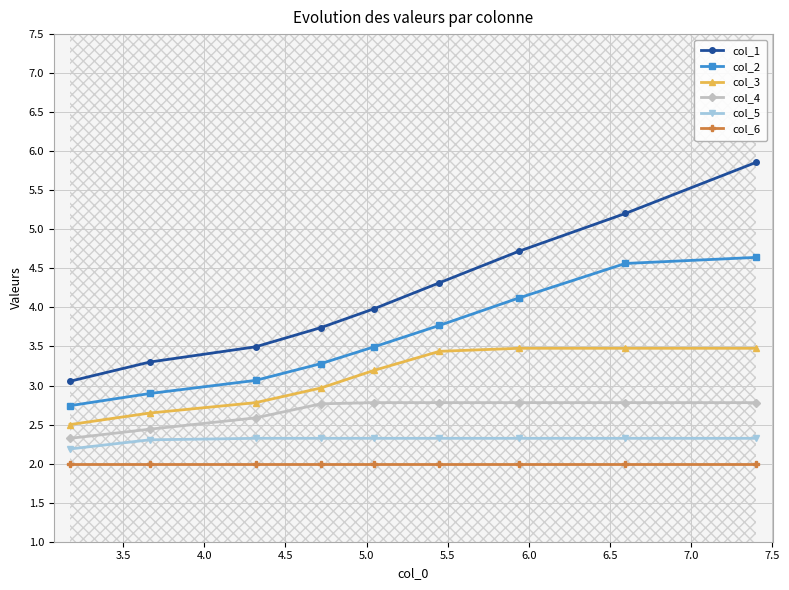

Rank the series by their maximum value, from highest to lowest.

col_1, col_2, col_3, col_4, col_5, col_6